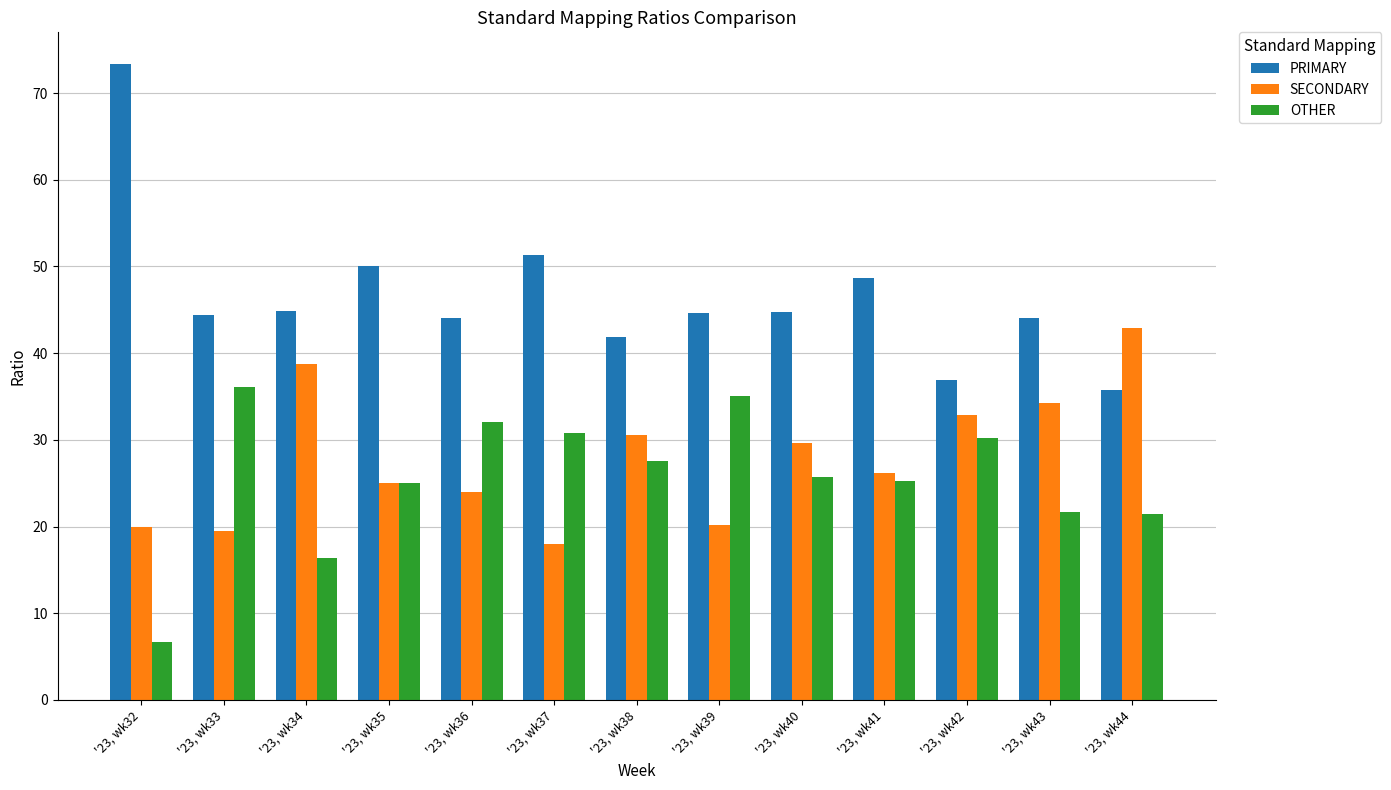

What is the average value of the OTHER series?

25.7